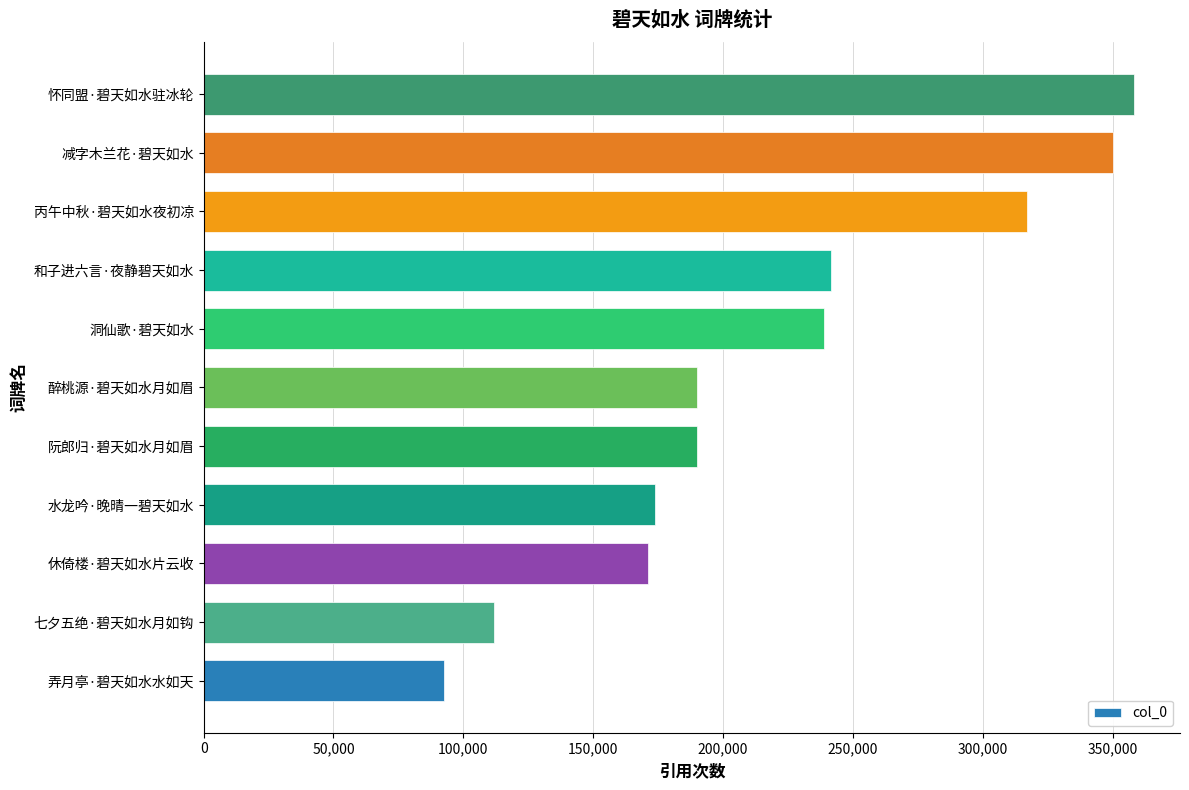

How many series are shown in this chart?

1